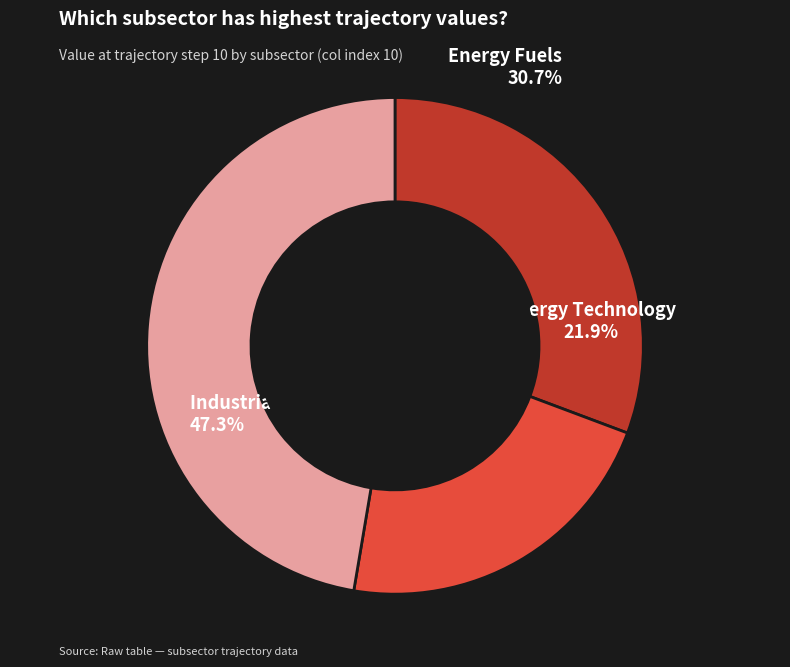

To the nearest percent, what is the combined percentage of Energy Fuels and Energy Technology?

53%